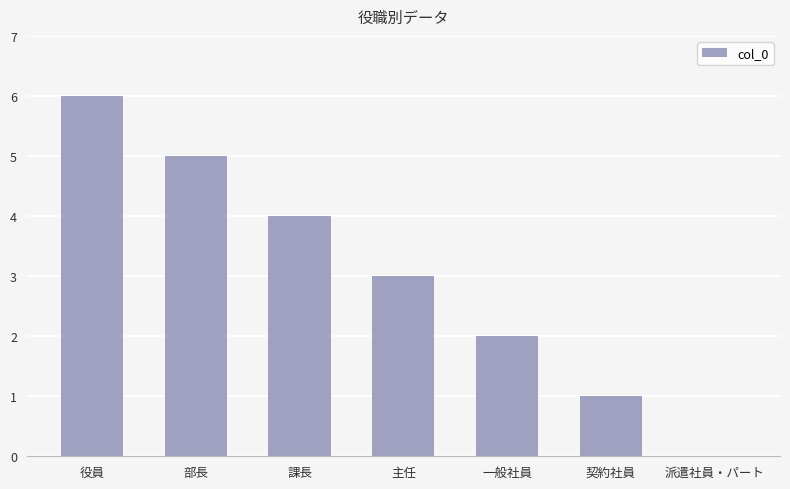

Which category has the highest value across all series?

役員